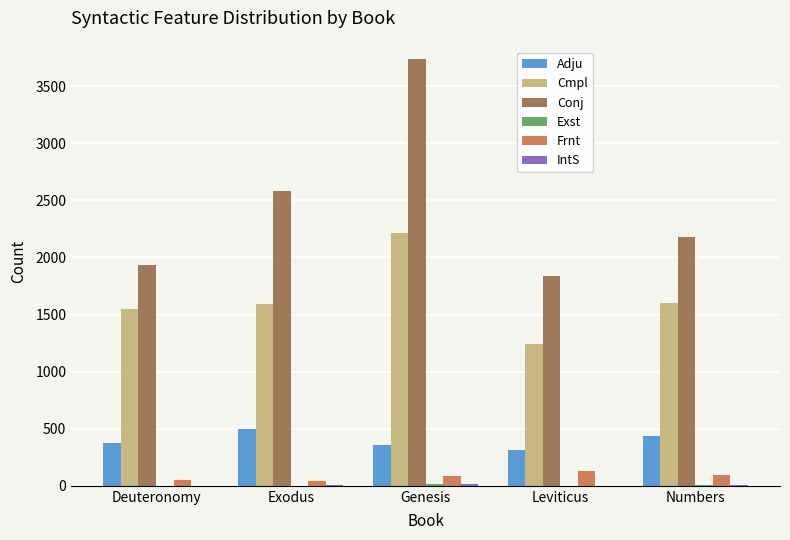

True or false: Adju has a value of 573 at Deuteronomy.

False